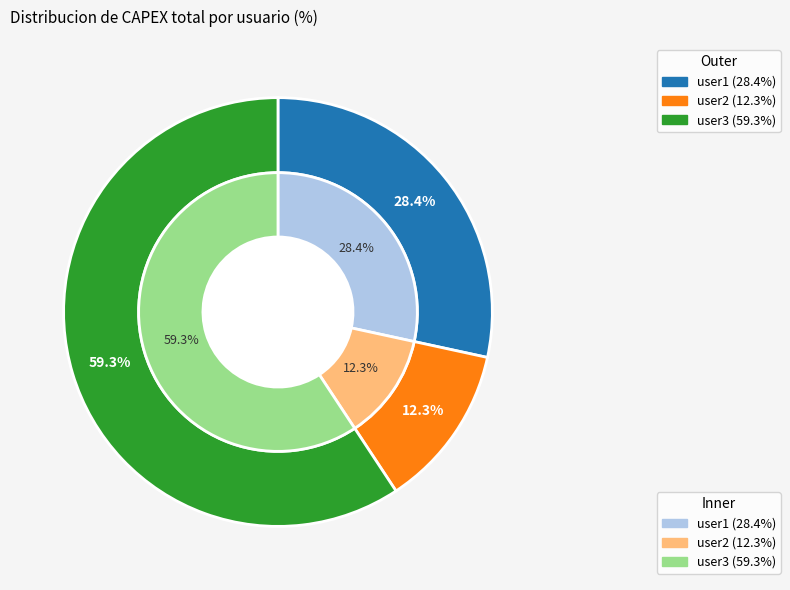

How many slices are in this pie chart?

3